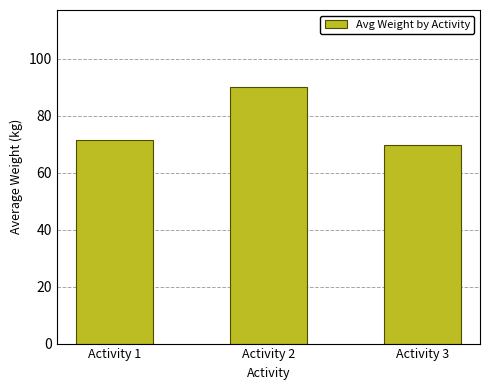

Reading left to right, transcribe all the data shown in this chart.

Activity 1=71.3	Activity 2=90.0	Activity 3=69.5